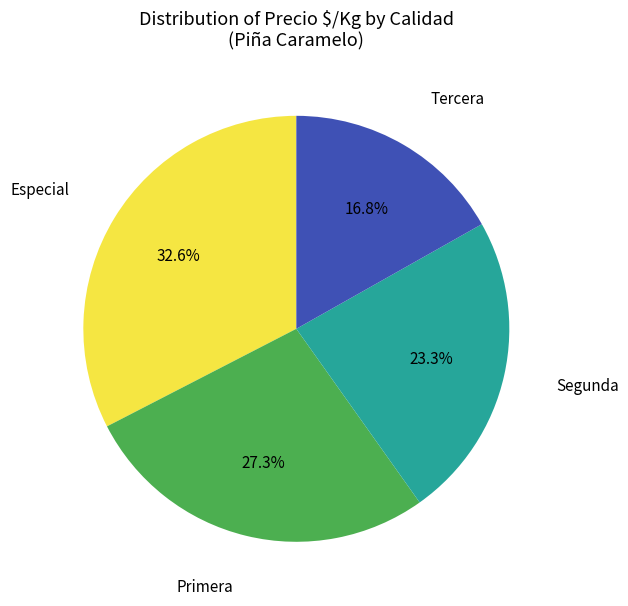

How many slices are in this pie chart?

4